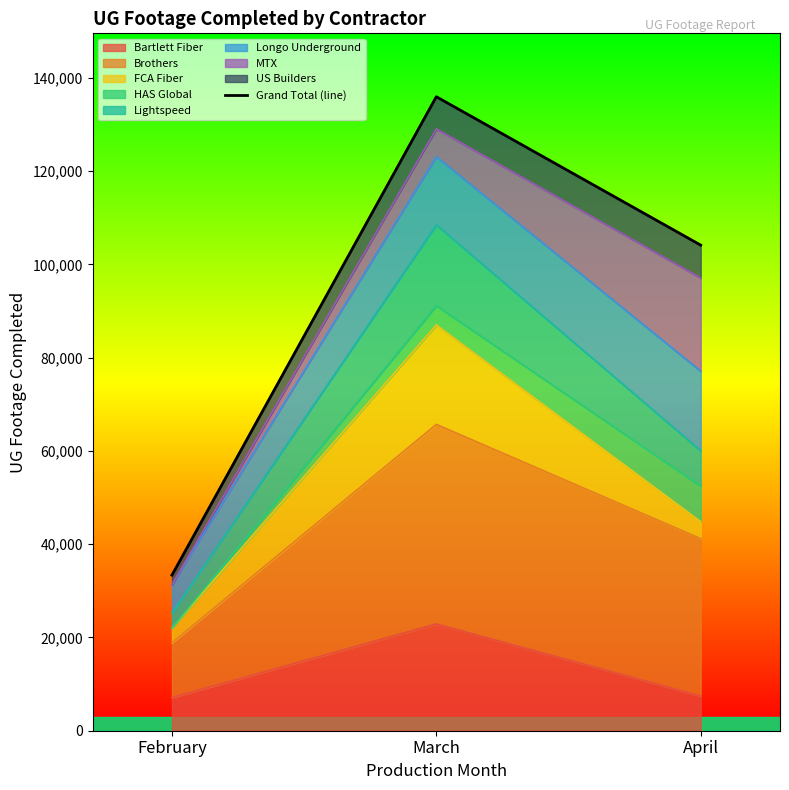

True or false: Bartlett Fiber has a value of 7447 at April.

True